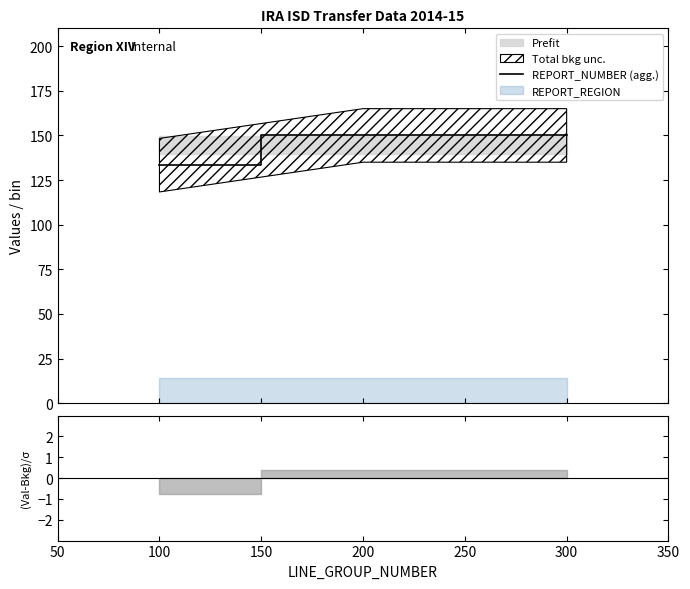

What is the maximum value shown in the chart?

150.0